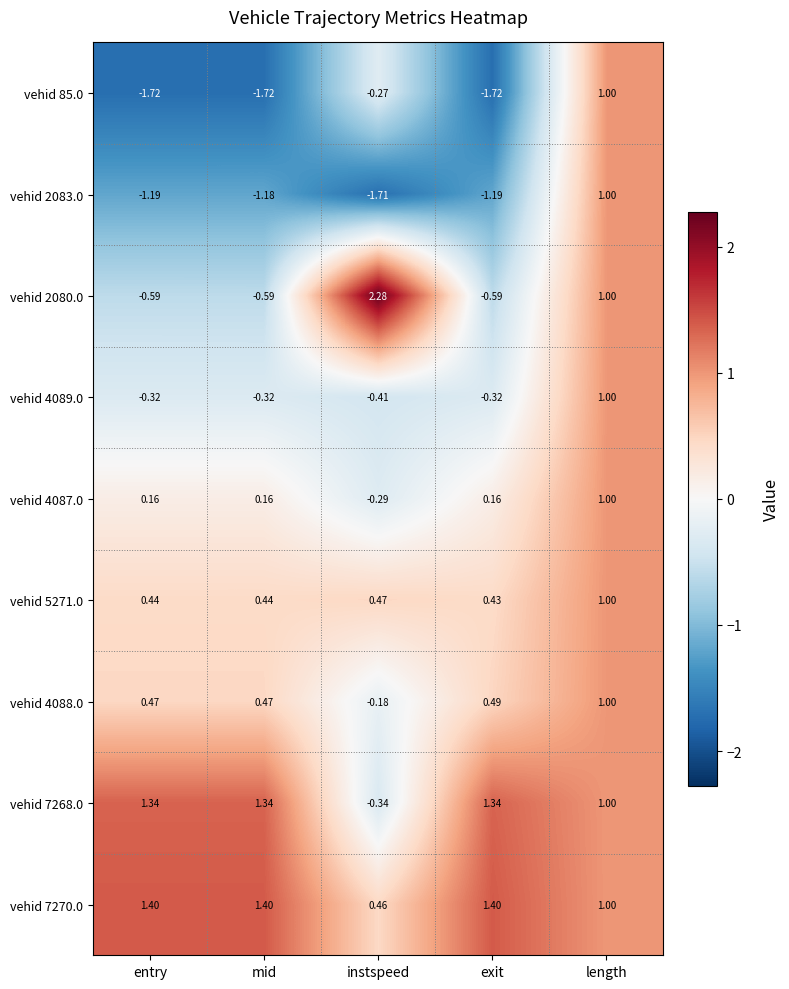

Rank the series at exit from lowest to highest value.

vehid 85.0, vehid 2083.0, vehid 2080.0, vehid 4089.0, vehid 4087.0, vehid 5271.0, vehid 4088.0, vehid 7268.0, vehid 7270.0